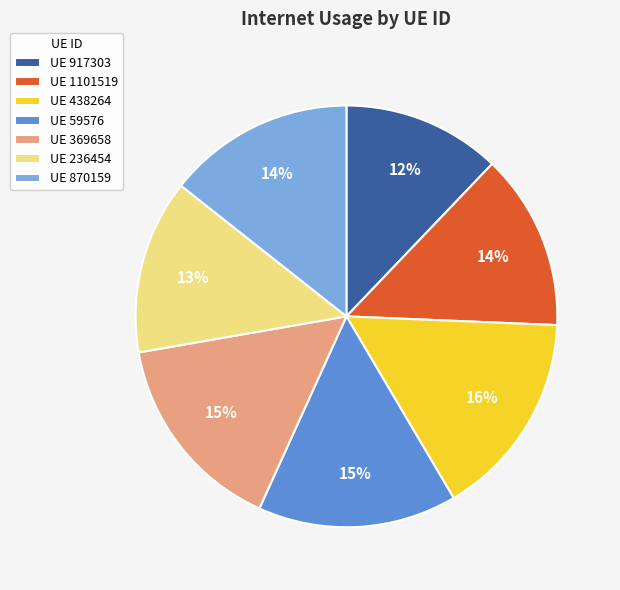

Is there any slice that represents more than half of the pie?

No